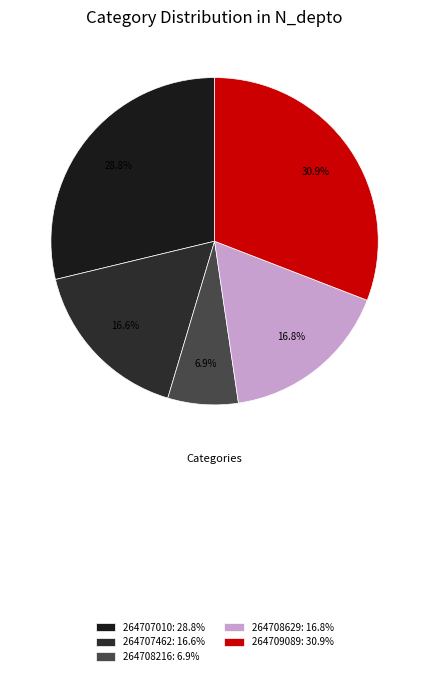

To the nearest percent, what portion does 264707010 represent?

29%